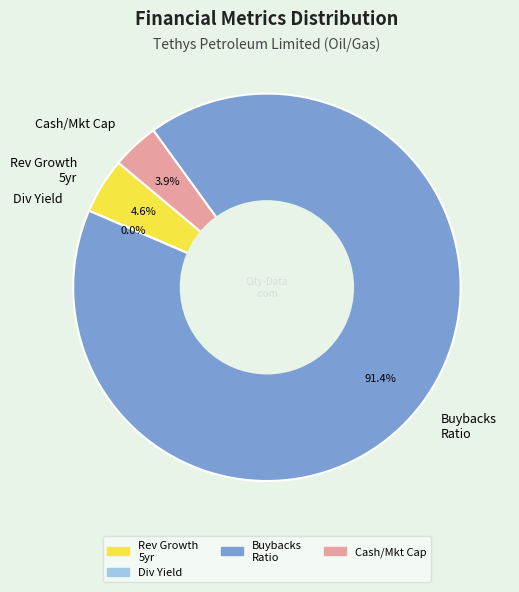

Which has a higher value, Cash/Mkt Cap or Rev Growth 5yr?

Rev Growth 5yr